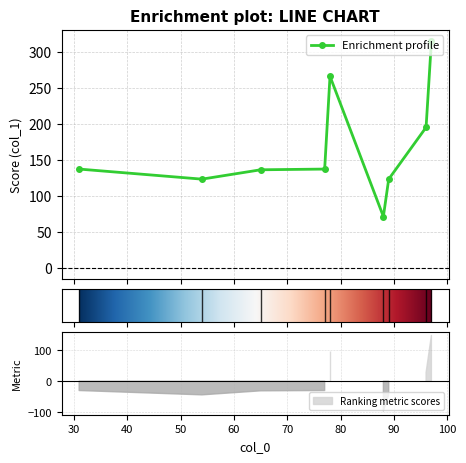

How many lines are shown in the chart?

1